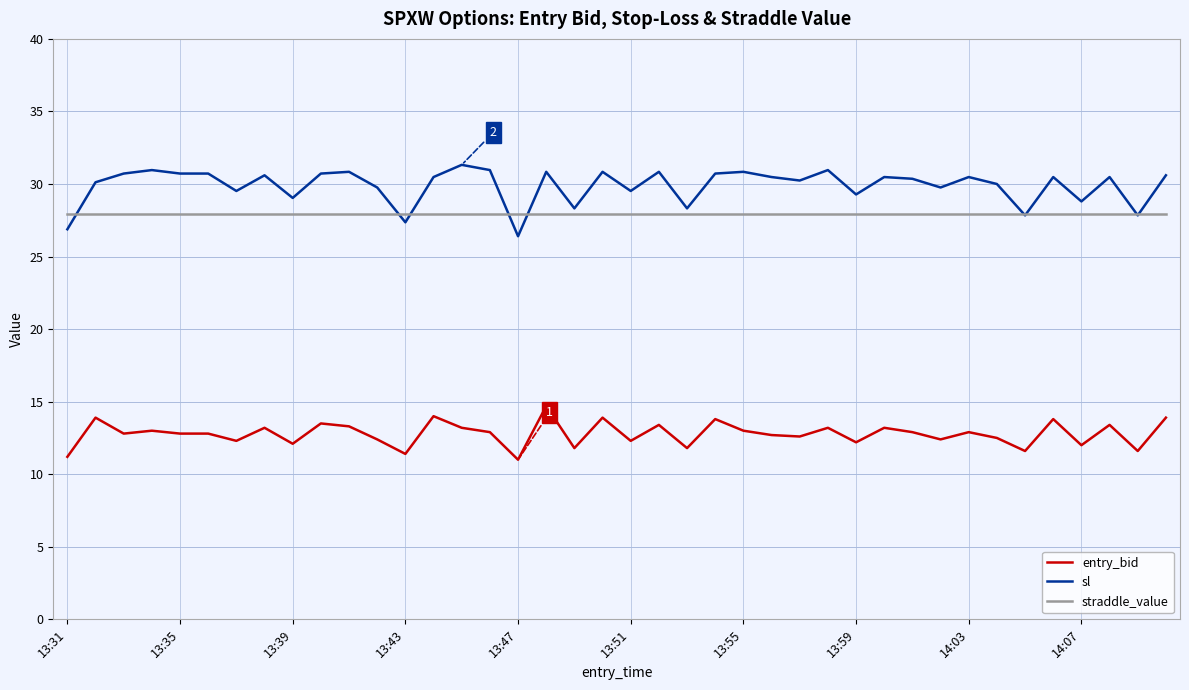

List the series in order of their peak value, lowest first.

entry_bid, straddle_value, sl